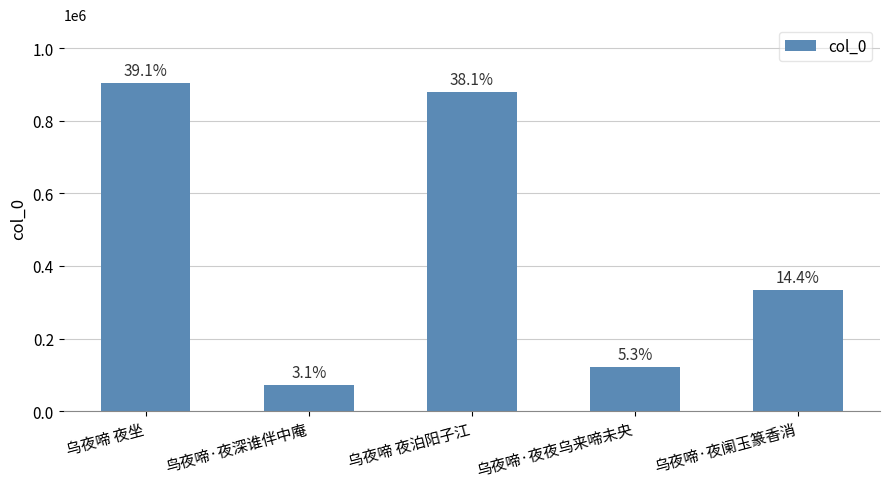

What is the approximate value at 乌夜啼 夜泊阳子江?

879626